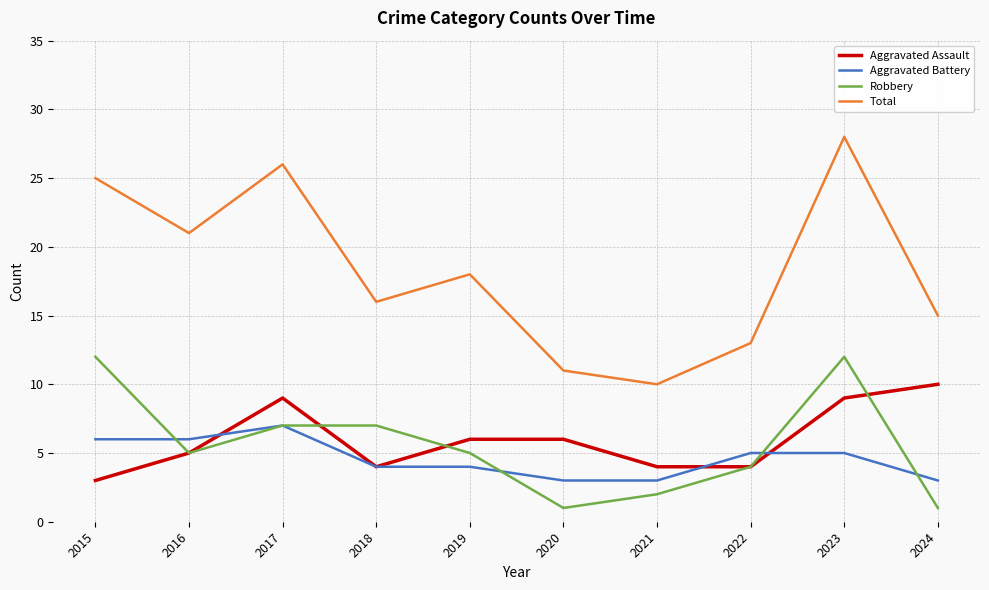

The Aggravated Battery series shows 3 at 2021. True or false?

True